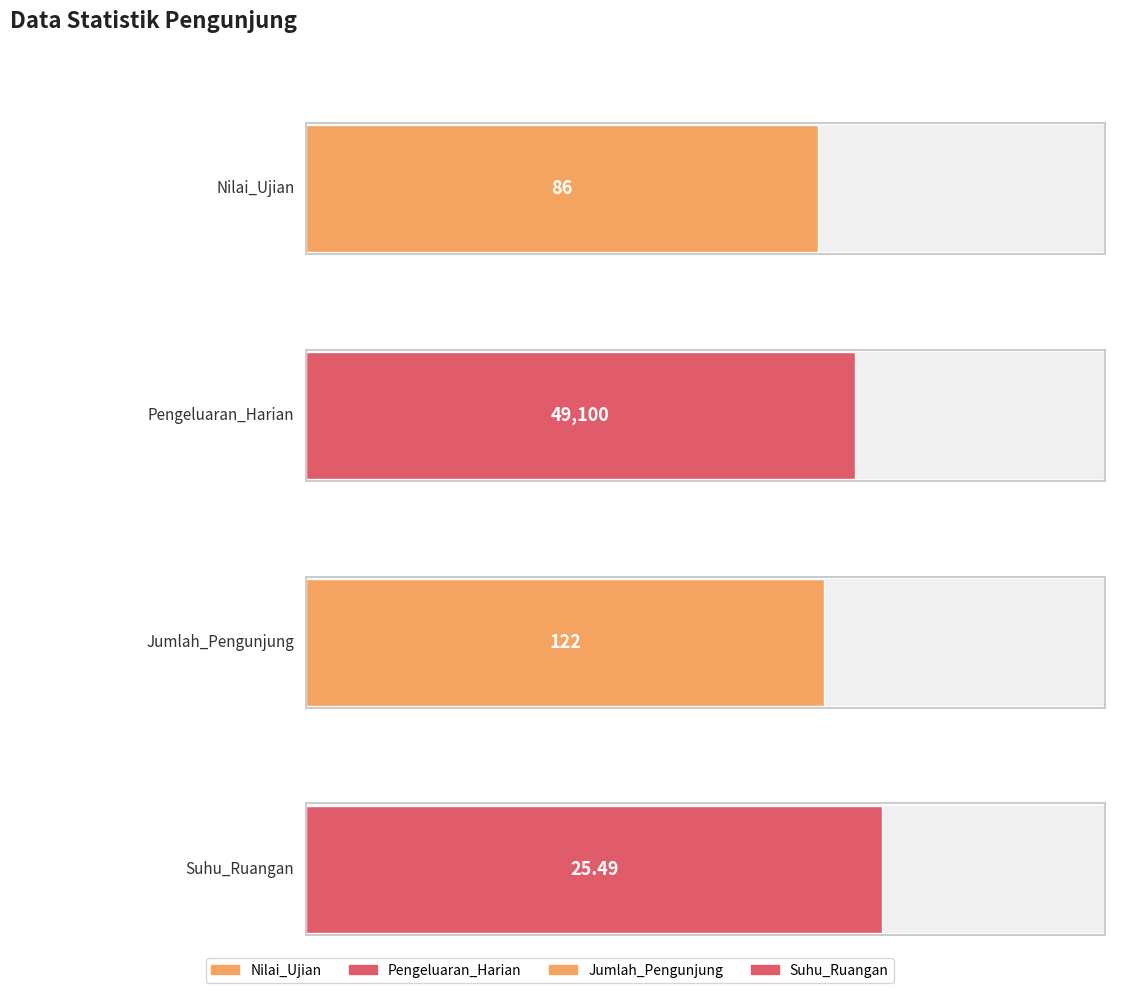

Does the chart contain any negative values?

No